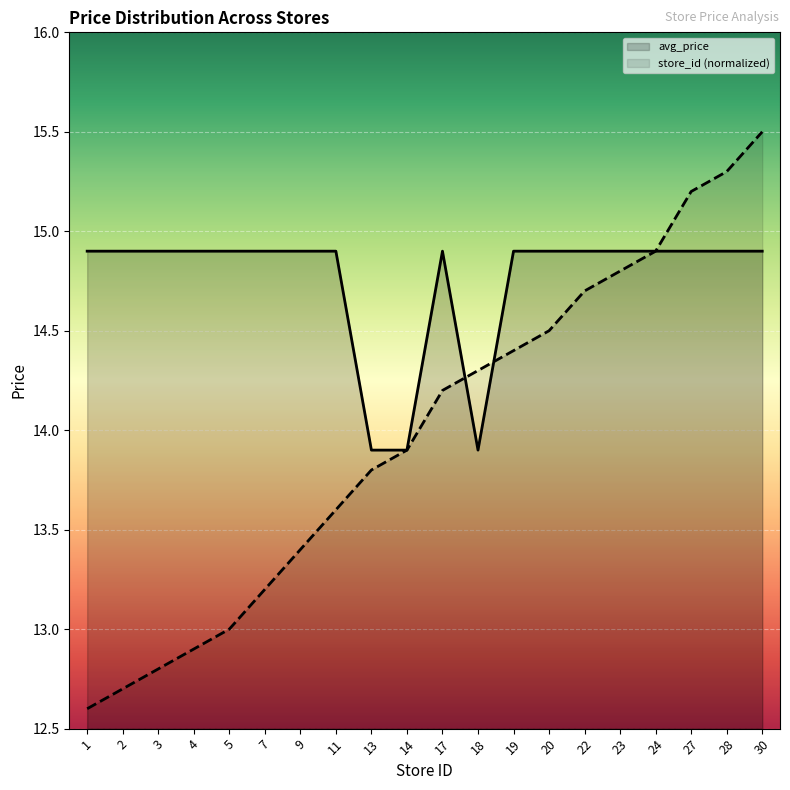

What is the average value of the avg_price series?

14.8